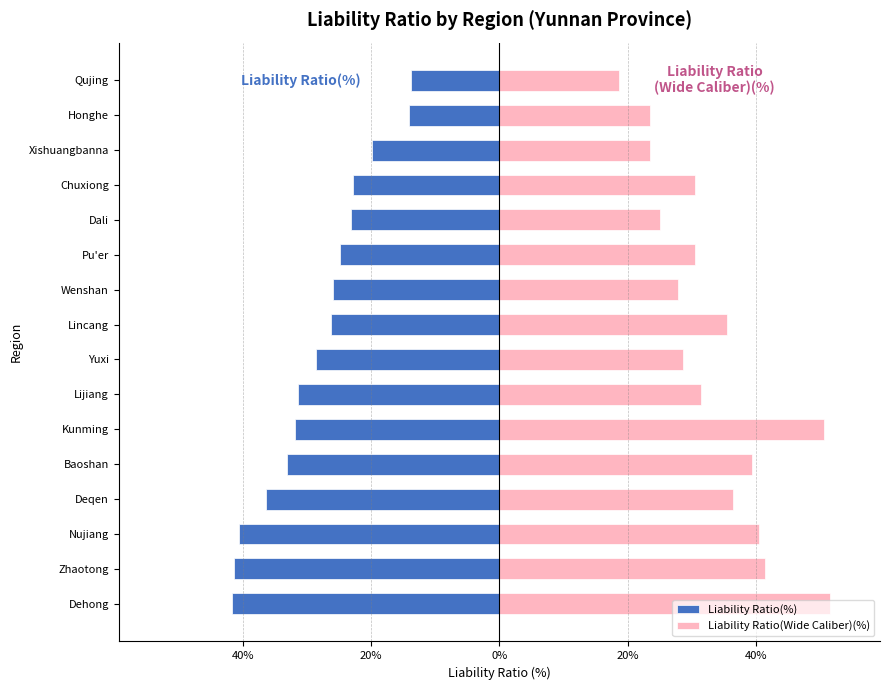

What is the difference between the Liability Ratio(%) values at Wenshan and Yuxi?

2.6